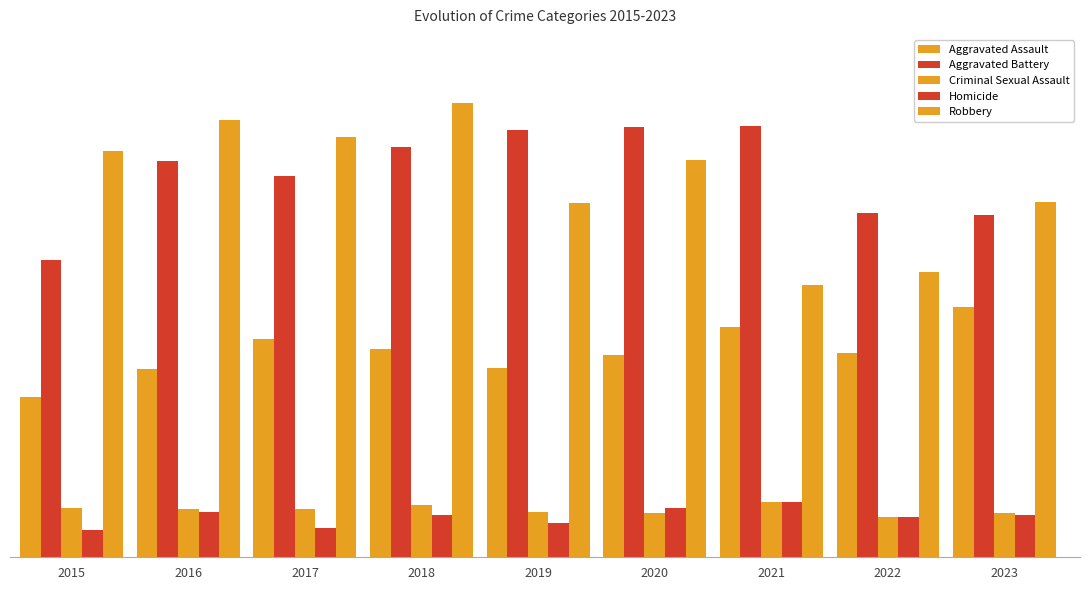

At which label is Criminal Sexual Assault closest to 46?

2016